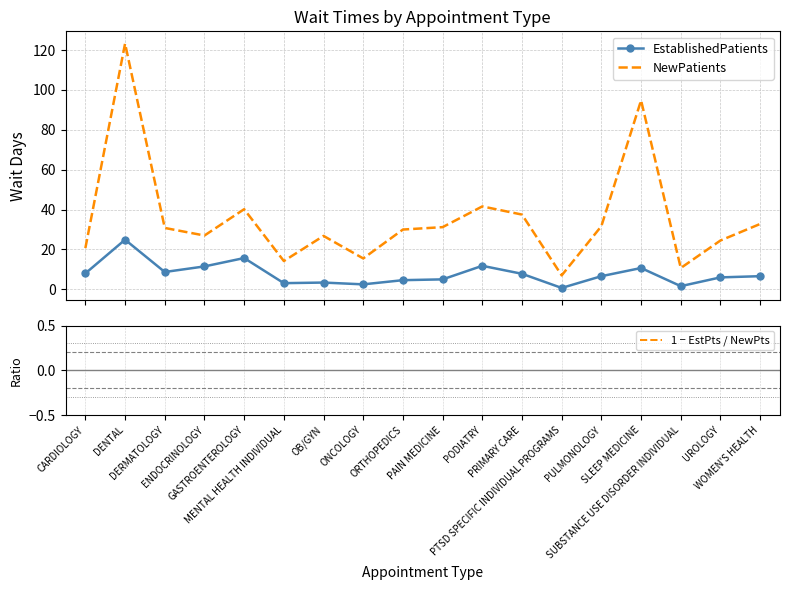

Reading left to right, transcribe all the data shown in this chart.

EstablishedPatients: CARDIOLOGY=8.0	DENTAL=24.9	DERMATOLOGY=8.7	ENDOCRINOLOGY=11.5	GASTROENTEROLOGY=15.7	MENTAL HEALTH INDIVIDUAL=3.1	OB/GYN=3.4	ONCOLOGY=2.5	ORTHOPEDICS=4.6	PAIN MEDICINE=5.0	PODIATRY=11.8	PRIMARY CARE=7.8	PTSD SPECIFIC INDIVIDUAL PROGRAMS=0.7	PULMONOLOGY=6.6	SLEEP MEDICINE=10.7	SUBSTANCE USE DISORDER INDIVIDUAL=1.6	UROLOGY=6.0	WOMEN'S HEALTH=6.6
NewPatients: CARDIOLOGY=20.7	DENTAL=123.3	DERMATOLOGY=30.8	ENDOCRINOLOGY=27.0	GASTROENTEROLOGY=40.2	MENTAL HEALTH INDIVIDUAL=14.2	OB/GYN=26.8	ONCOLOGY=15.5	ORTHOPEDICS=30.0	PAIN MEDICINE=31.2	PODIATRY=41.6	PRIMARY CARE=37.5	PTSD SPECIFIC INDIVIDUAL PROGRAMS=7.0	PULMONOLOGY=31.7	SLEEP MEDICINE=94.8	SUBSTANCE USE DISORDER INDIVIDUAL=10.7	UROLOGY=24.5	WOMEN'S HEALTH=32.8
1 − EstPts / NewPts: CARDIOLOGY=0.6	DENTAL=0.8	DERMATOLOGY=0.7	ENDOCRINOLOGY=0.6	GASTROENTEROLOGY=0.6	MENTAL HEALTH INDIVIDUAL=0.8	OB/GYN=0.9	ONCOLOGY=0.8	ORTHOPEDICS=0.8	PAIN MEDICINE=0.8	PODIATRY=0.7	PRIMARY CARE=0.8	PTSD SPECIFIC INDIVIDUAL PROGRAMS=0.9	PULMONOLOGY=0.8	SLEEP MEDICINE=0.9	SUBSTANCE USE DISORDER INDIVIDUAL=0.9	UROLOGY=0.8	WOMEN'S HEALTH=0.8